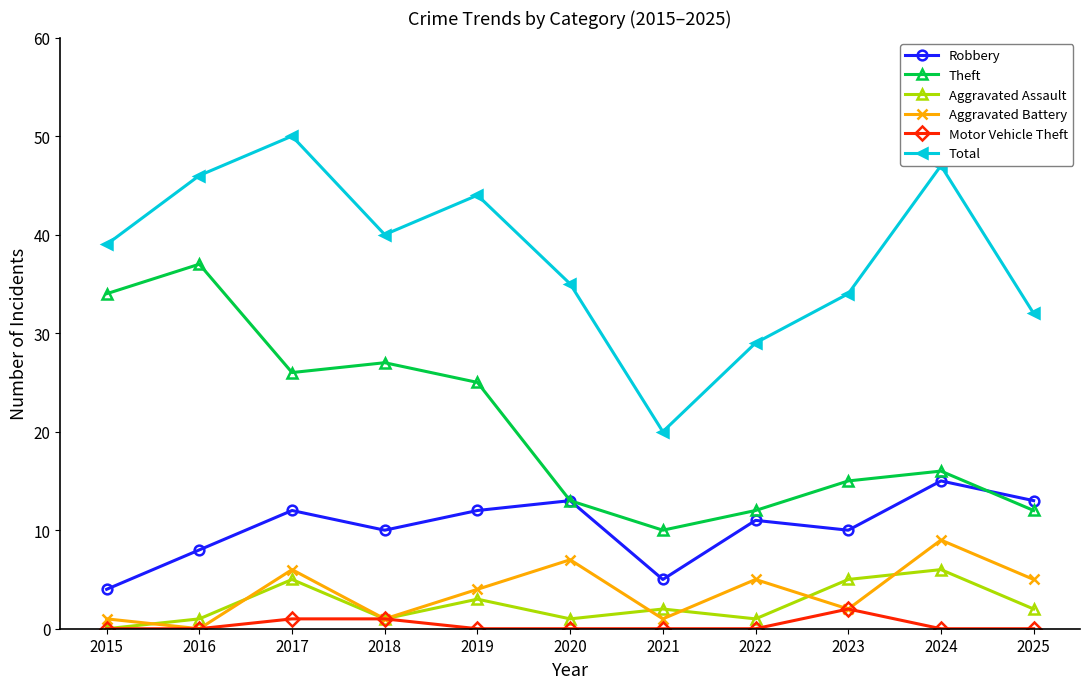

How many lines are shown in the chart?

6